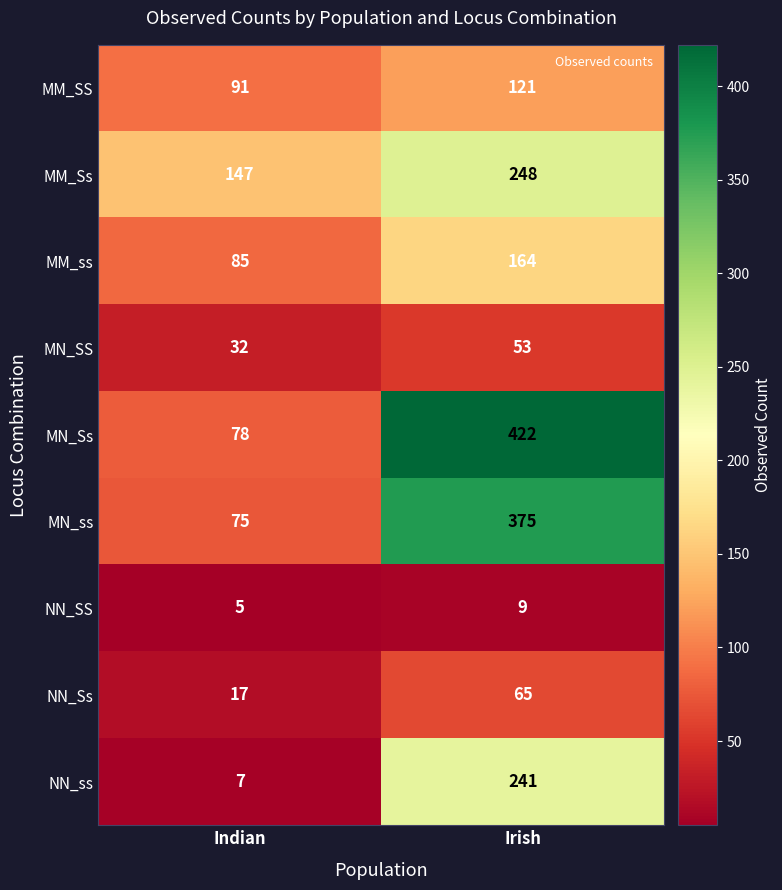

Read the MM_Ss value at Indian.

147